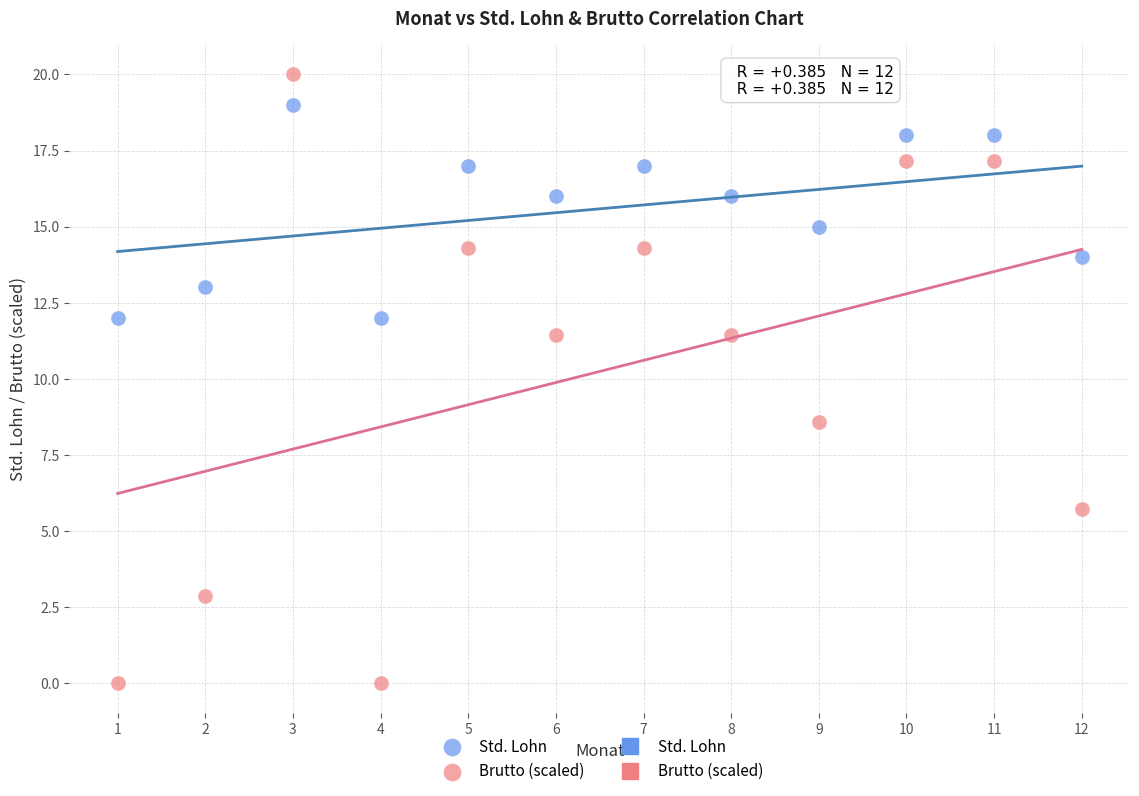

Which series has the largest Y range (max minus min)?

Brutto (scaled)